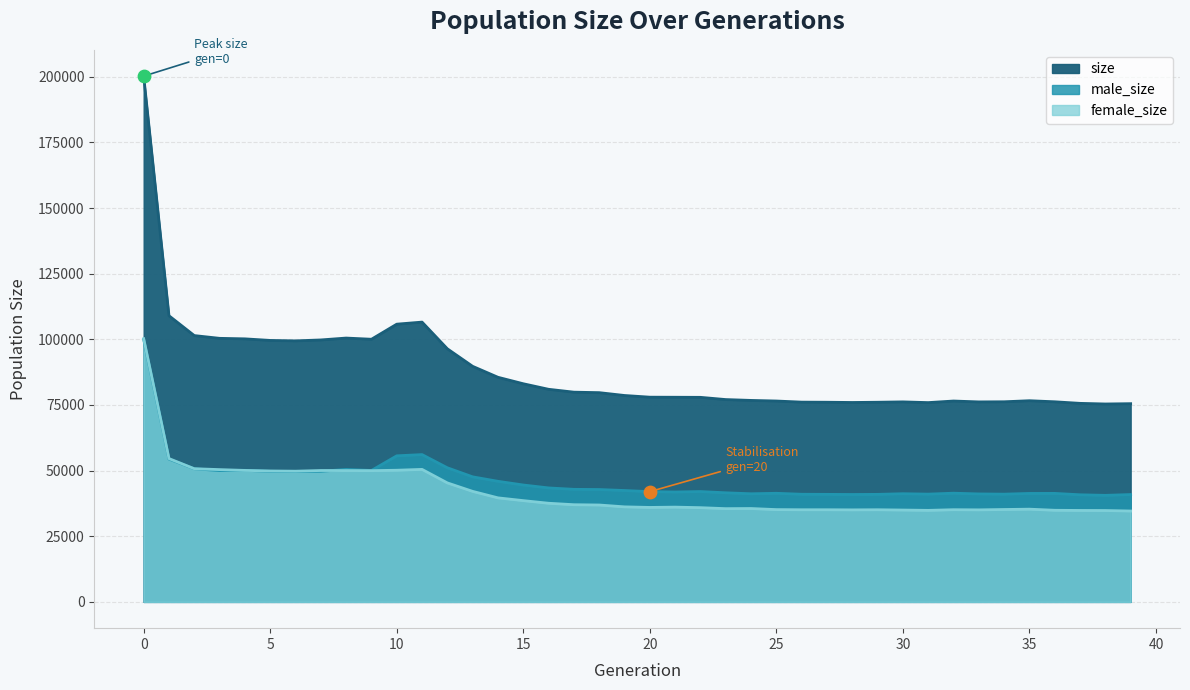

What is the total value across all series at 28?

151888